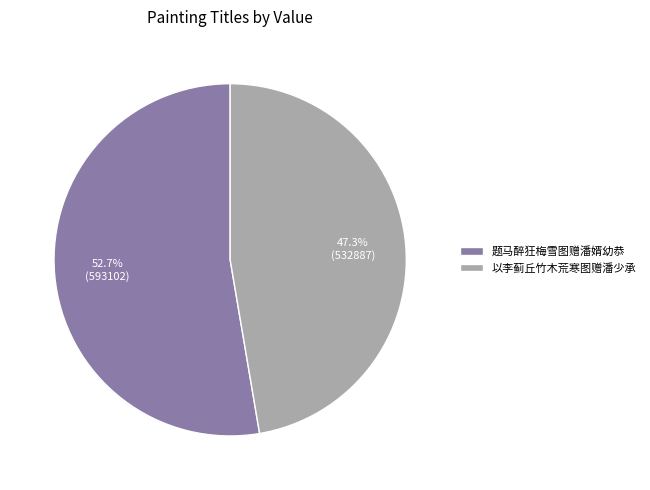

To the nearest percent, what portion does 以李蓟丘竹木荒寒图赠潘少承 represent?

47%